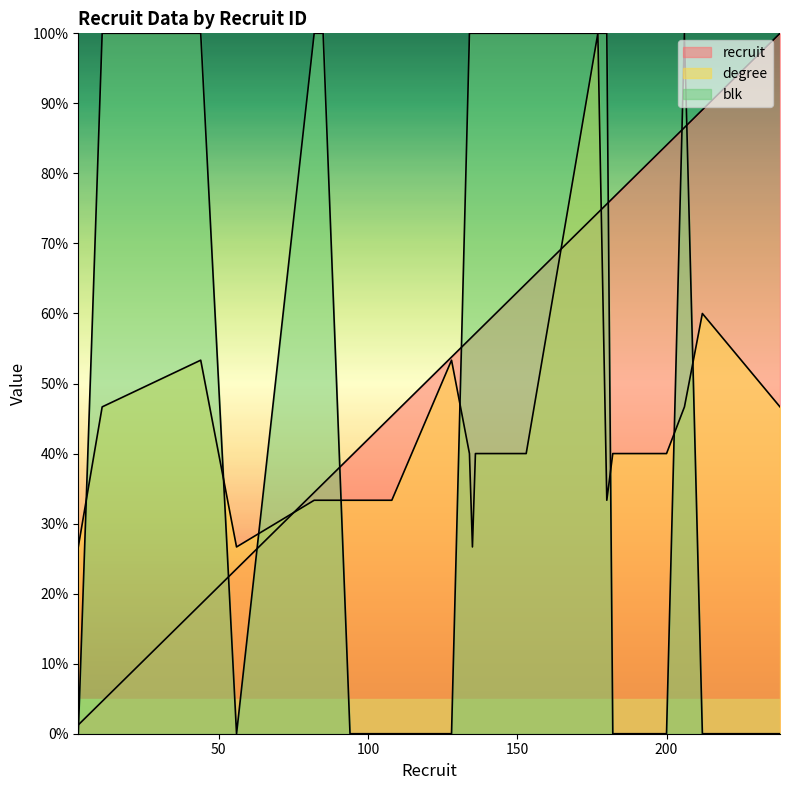

The degree series shows 26.7 at 3. True or false?

True